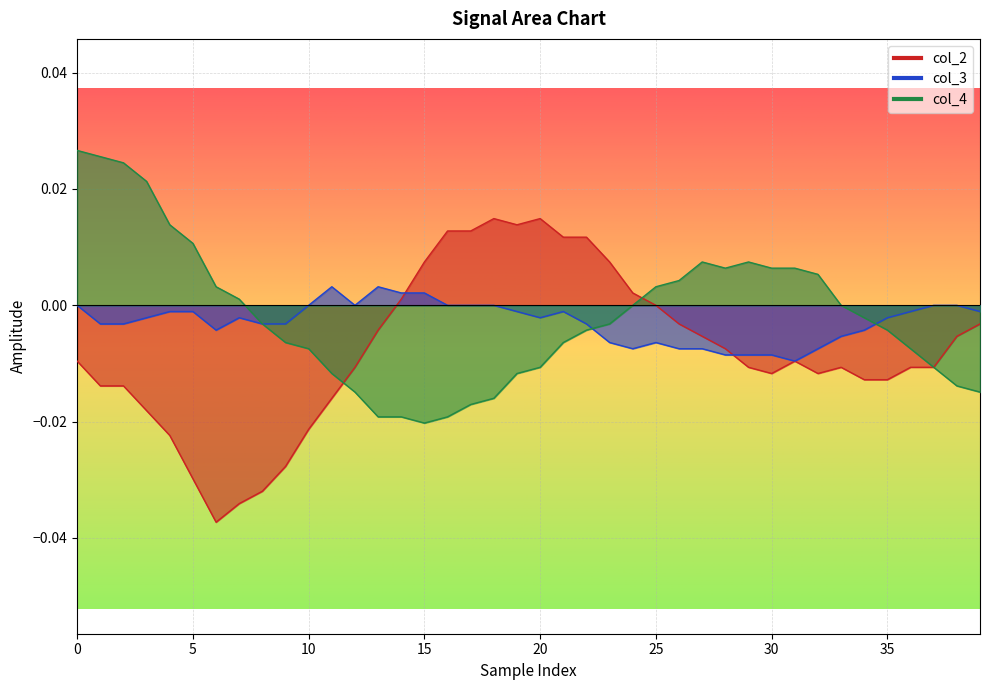

How many values in col_3 are below zero?

28